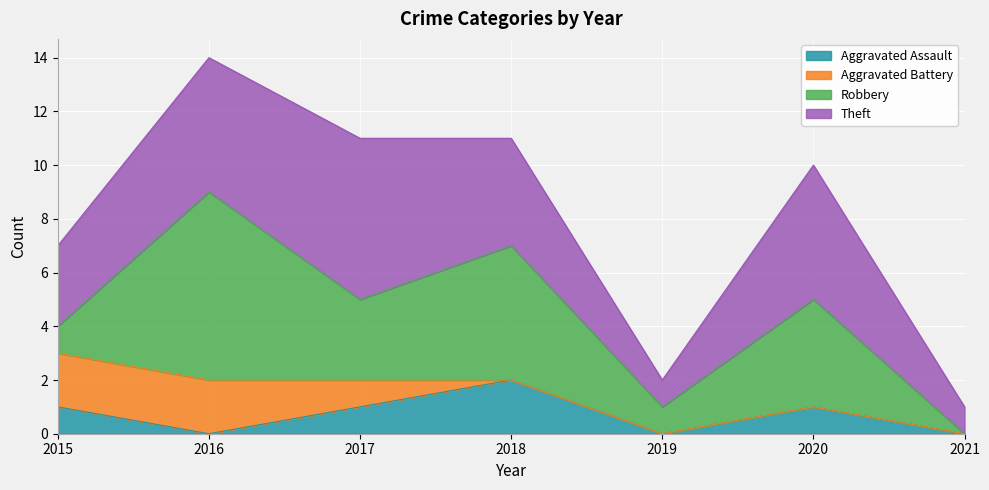

True or false: Aggravated Battery has a value of 1 at 2017.

True